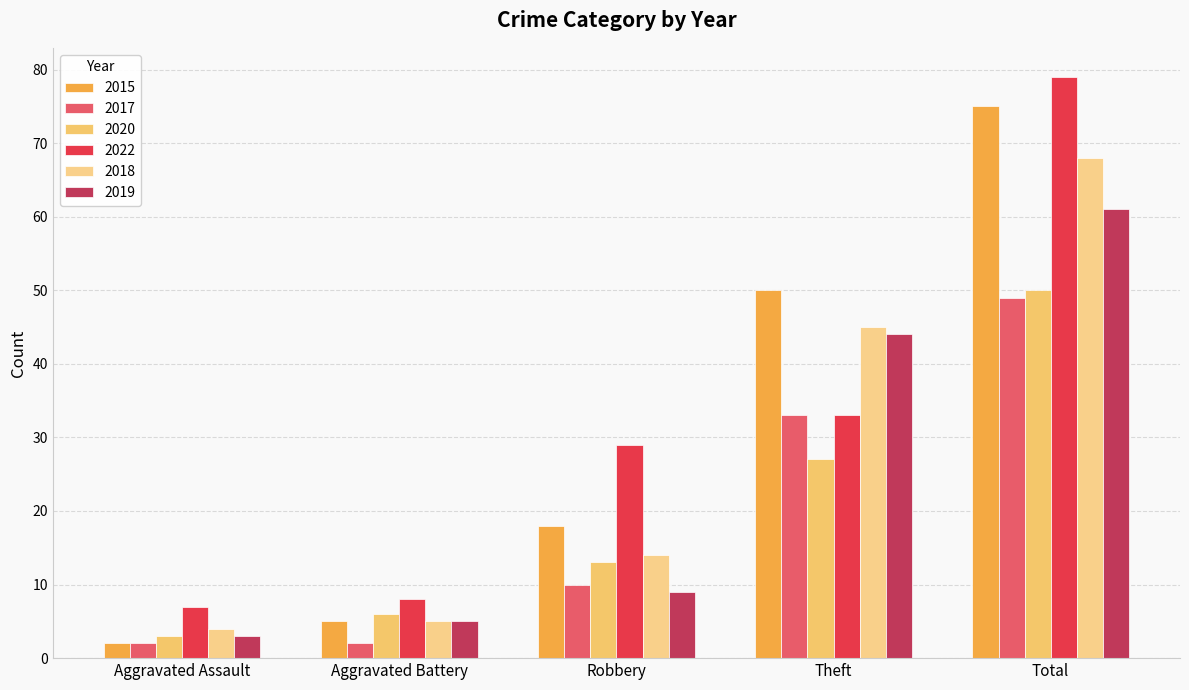

True or false: 2015 has a value of 50 at Theft.

True